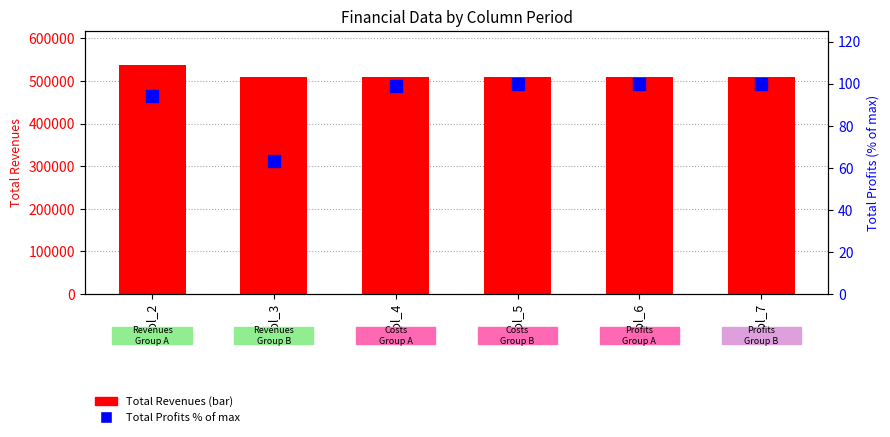

Rank the series by their maximum value, from highest to lowest.

Total Revenues, Total Profits (% of max)